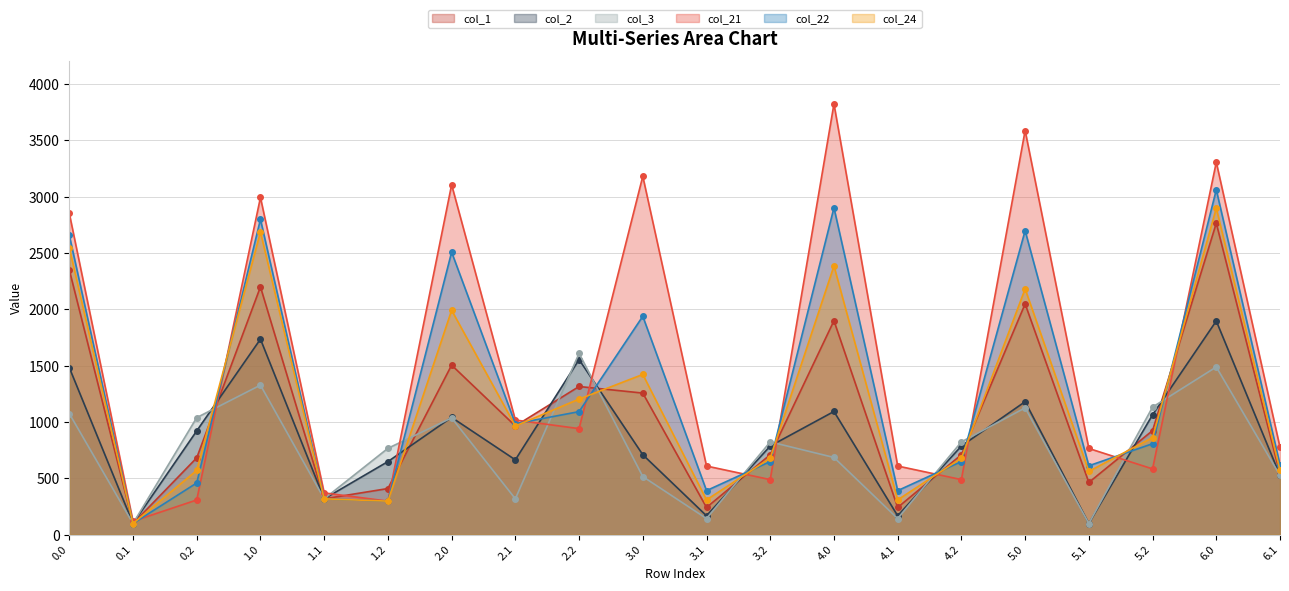

Which series has the largest total across all categories?

col_21